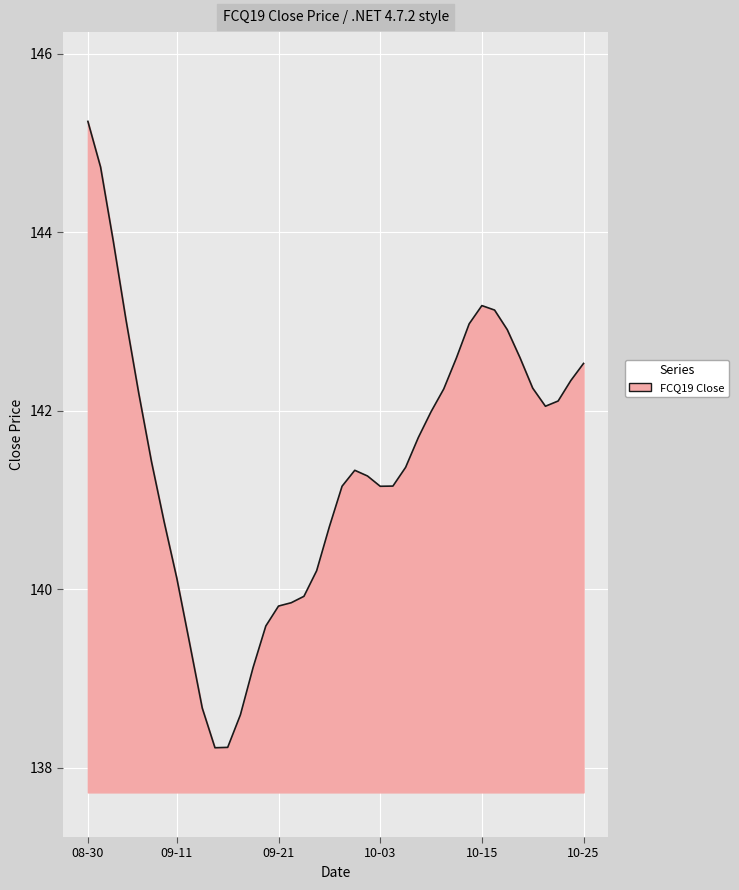

What is the difference between the maximum and minimum values?

7.0